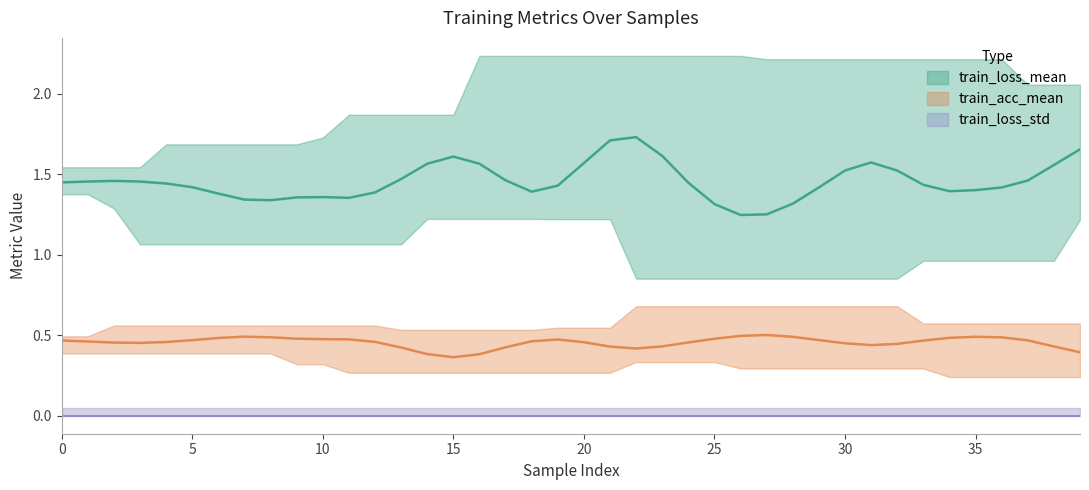

At 23, list the series in order from largest to smallest.

train_loss_mean, train_acc_mean, train_loss_std